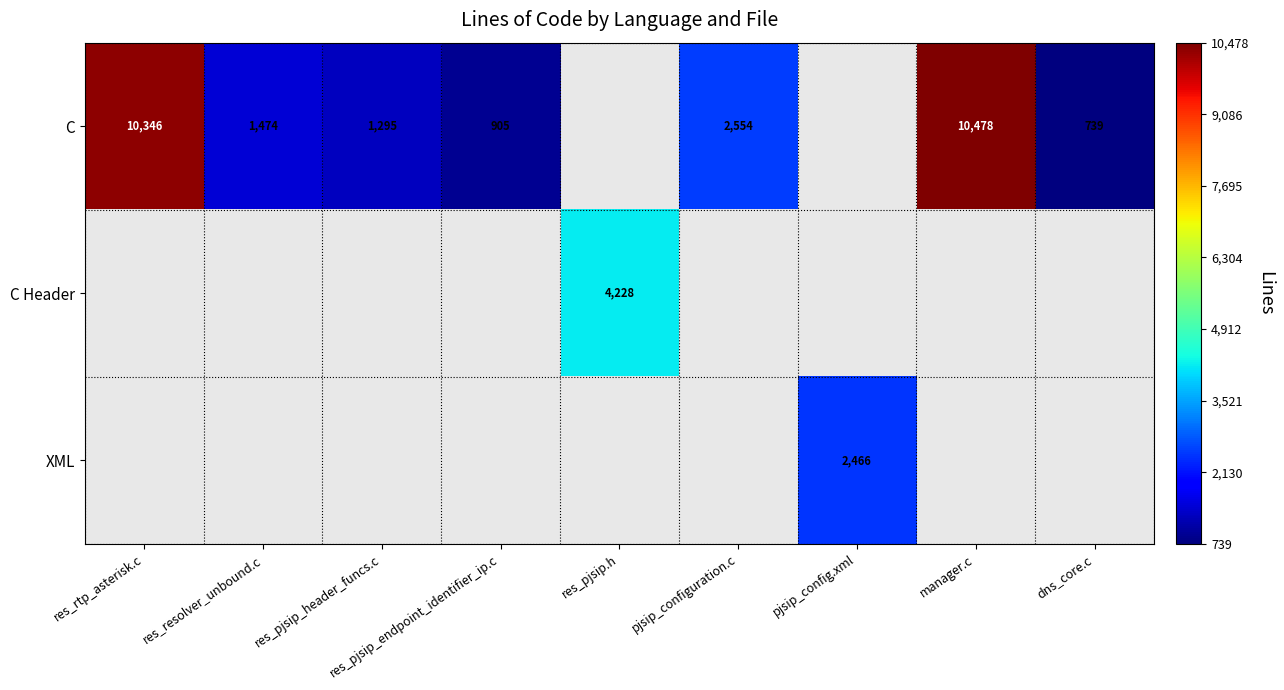

What is the smallest value displayed?

739.0